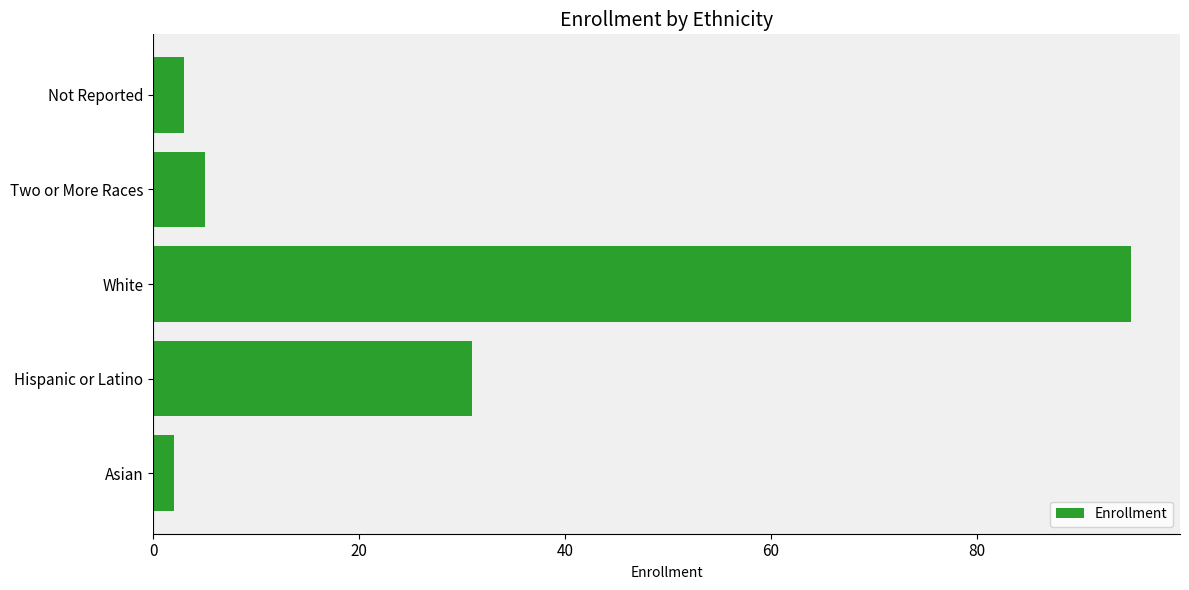

Which label corresponds to the largest value in the chart?

White